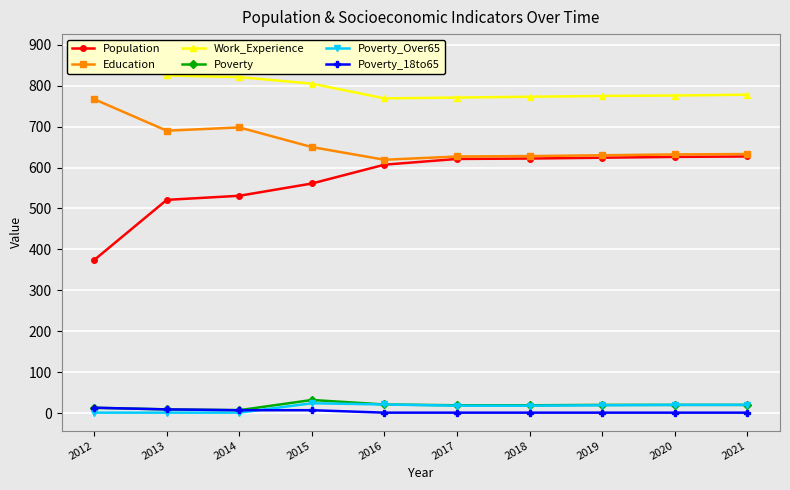

What is the value of the Education point at the 3rd from the left?

698